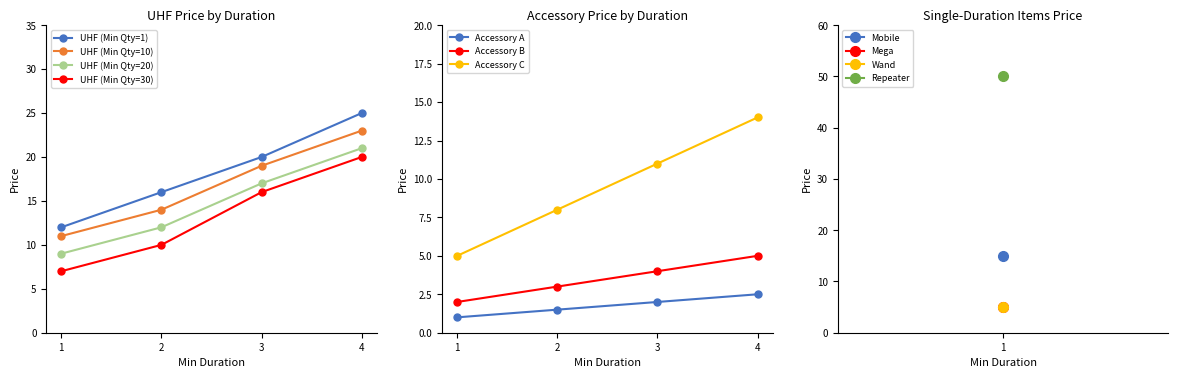

Is the value of UHF (Min Qty=10) at 4 greater than the value of UHF (Min Qty=30) at 2?

Yes